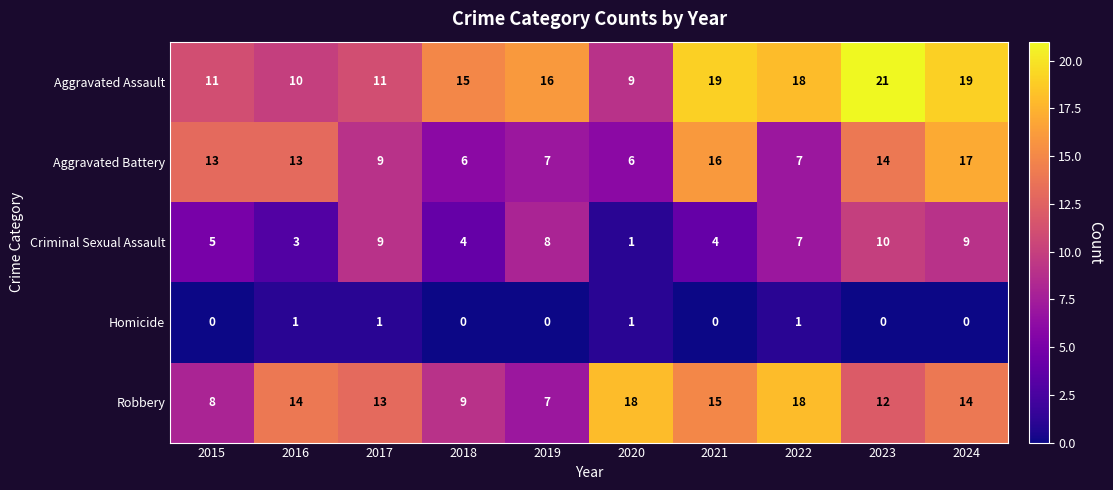

At which category is the sum across all series the highest?

2024